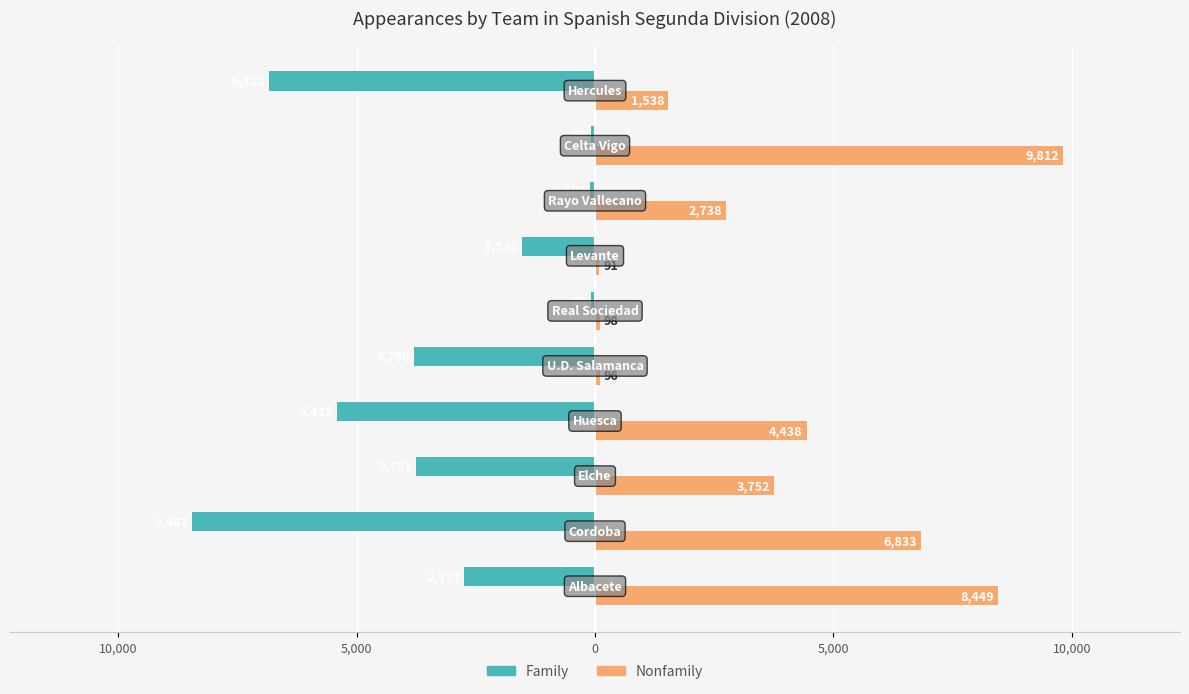

How many bars are there in total?

20